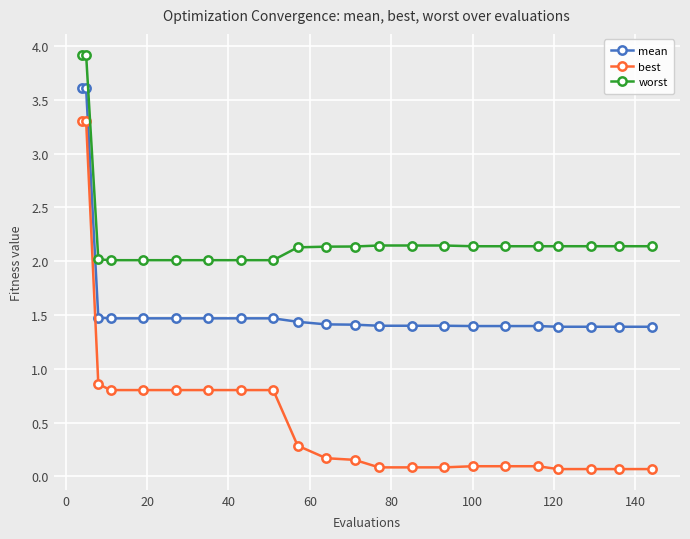

What is the average value of the mean series?

1.6